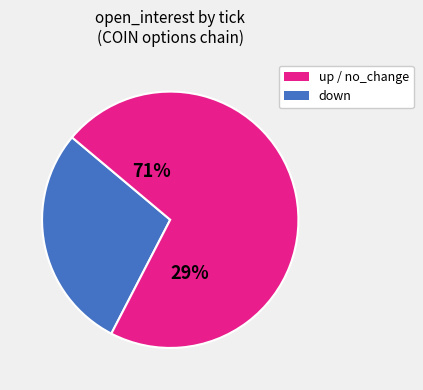

Which category has the biggest portion of the pie?

up